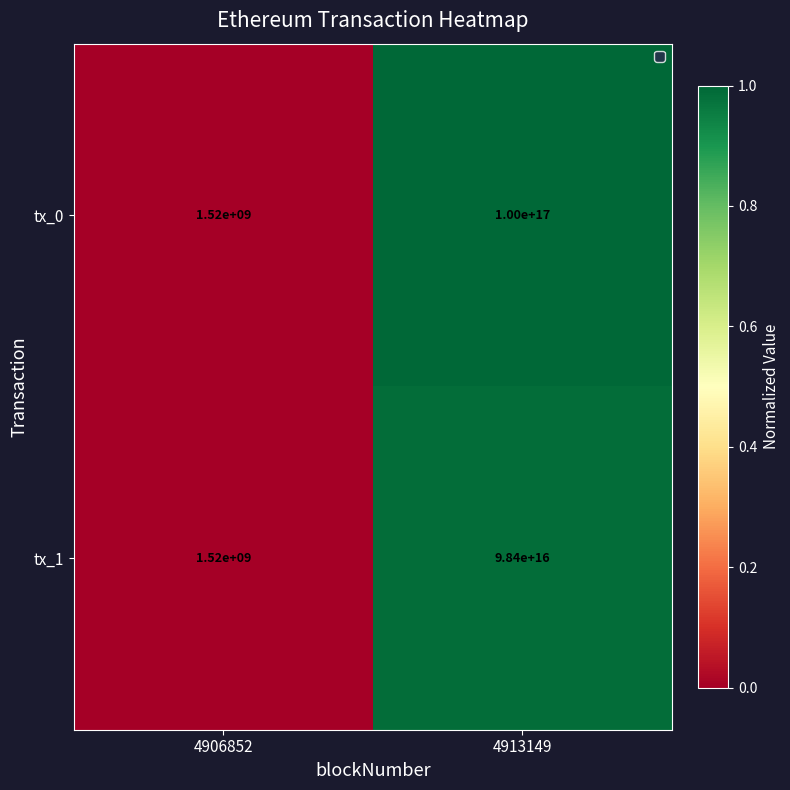

At which label is tx_1 closest to 49200000760000000?

4906852